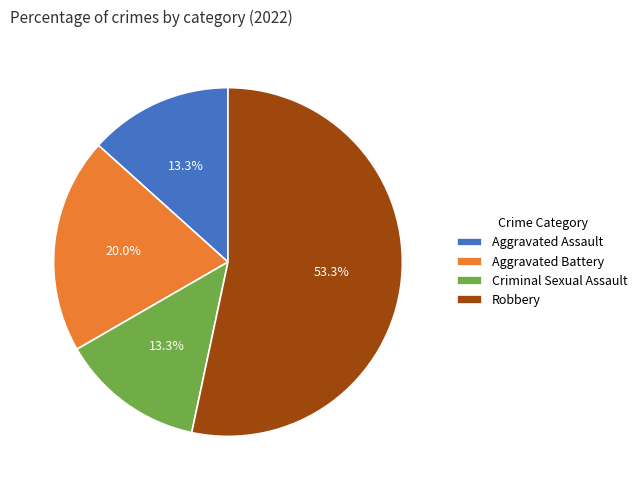

How many segments does this pie chart have?

4